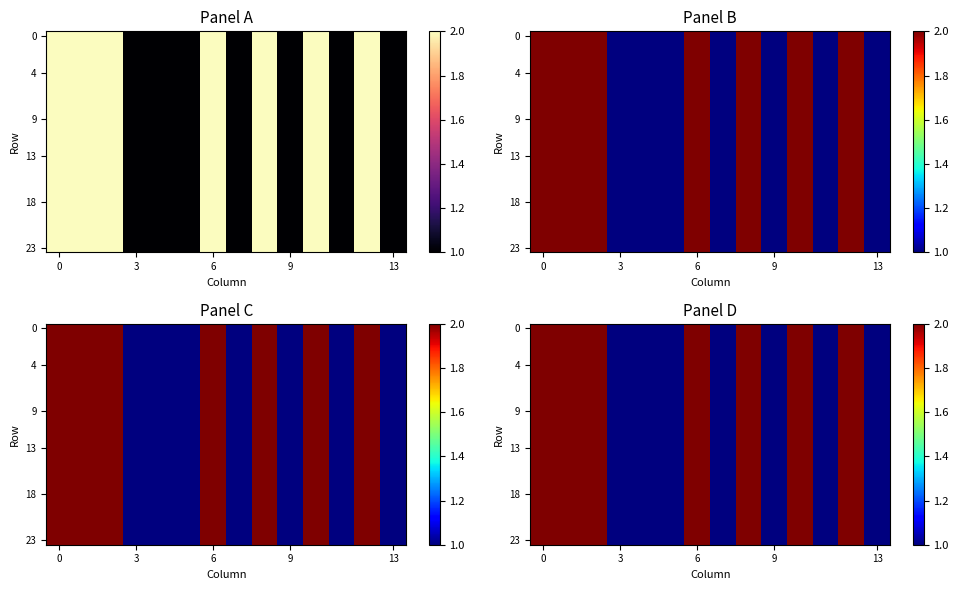

What is the greatest value displayed?

2